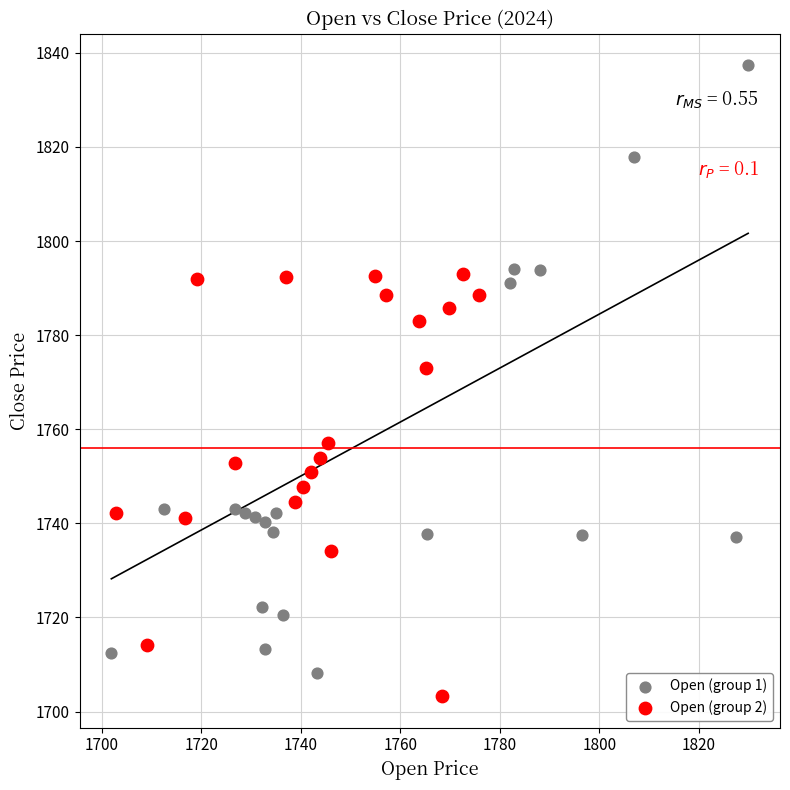

Which series has the largest Y range (max minus min)?

Open (group 1)